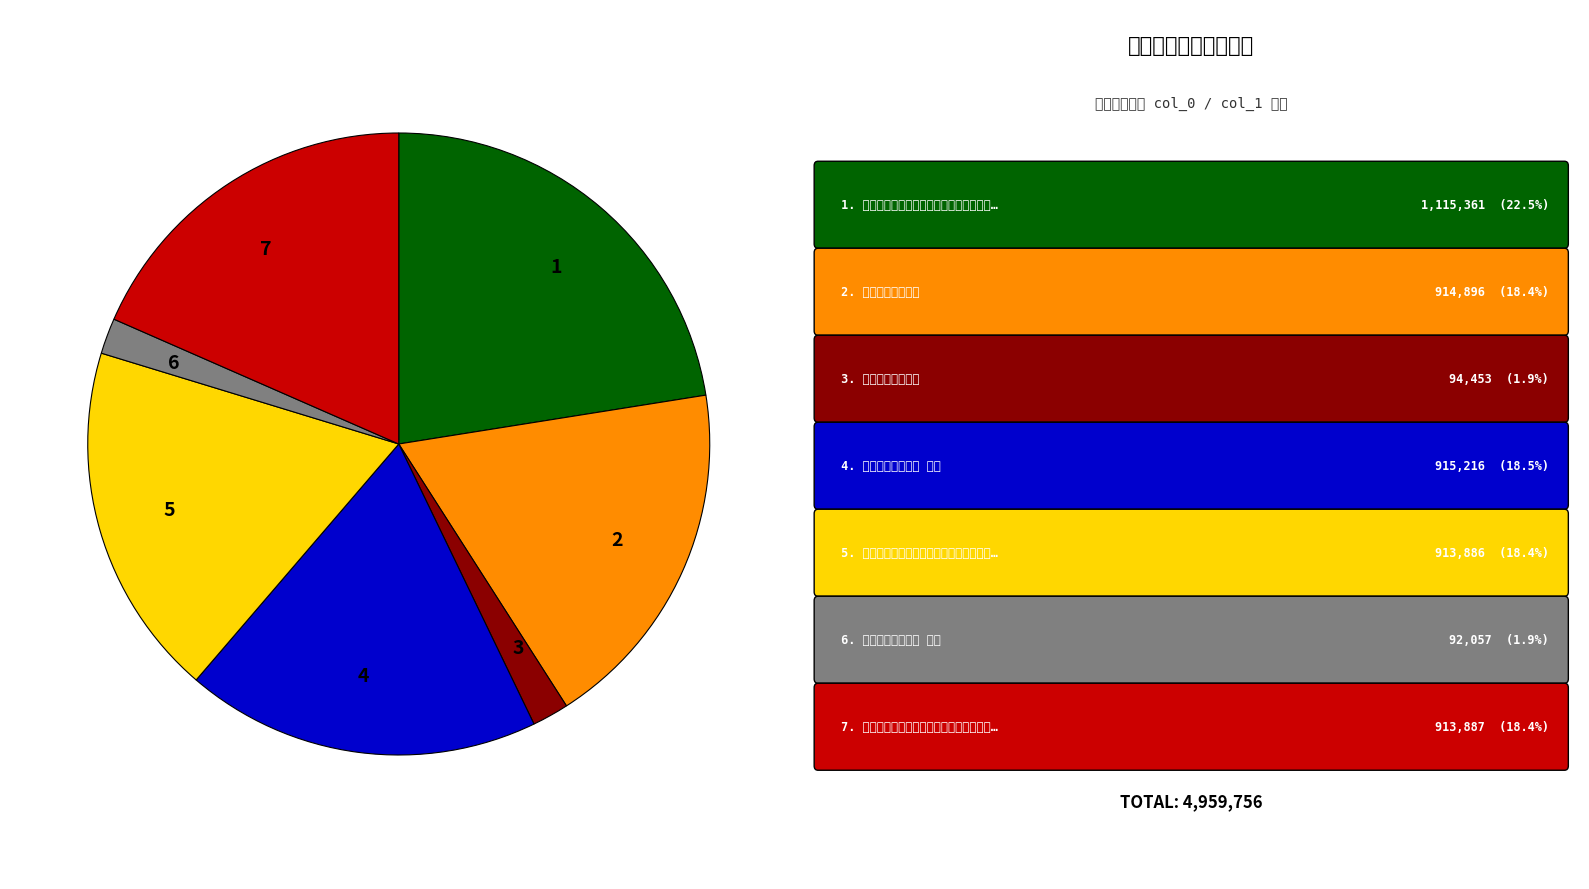

Is there a majority slice in this chart?

No